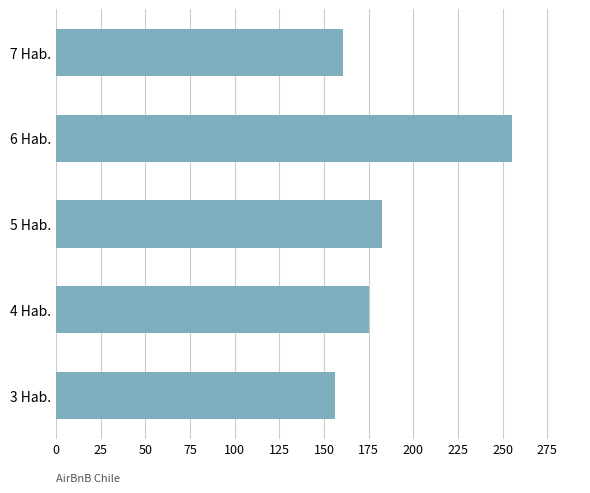

What is the greatest value displayed?

255.0